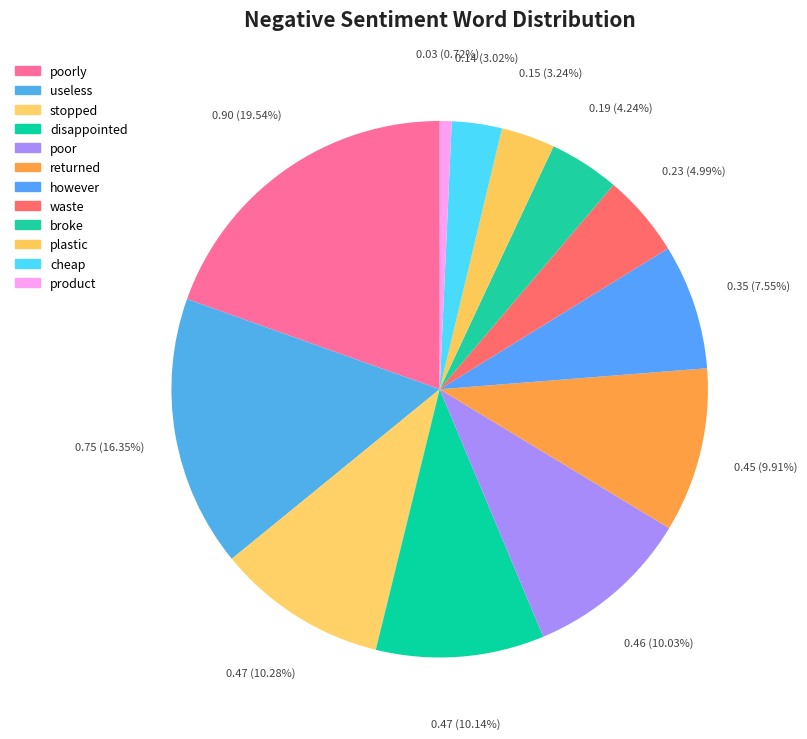

Rank the categories by value from highest to lowest.

poorly, useless, stopped, disappointed, poor, returned, however, waste, broke, plastic, cheap, product